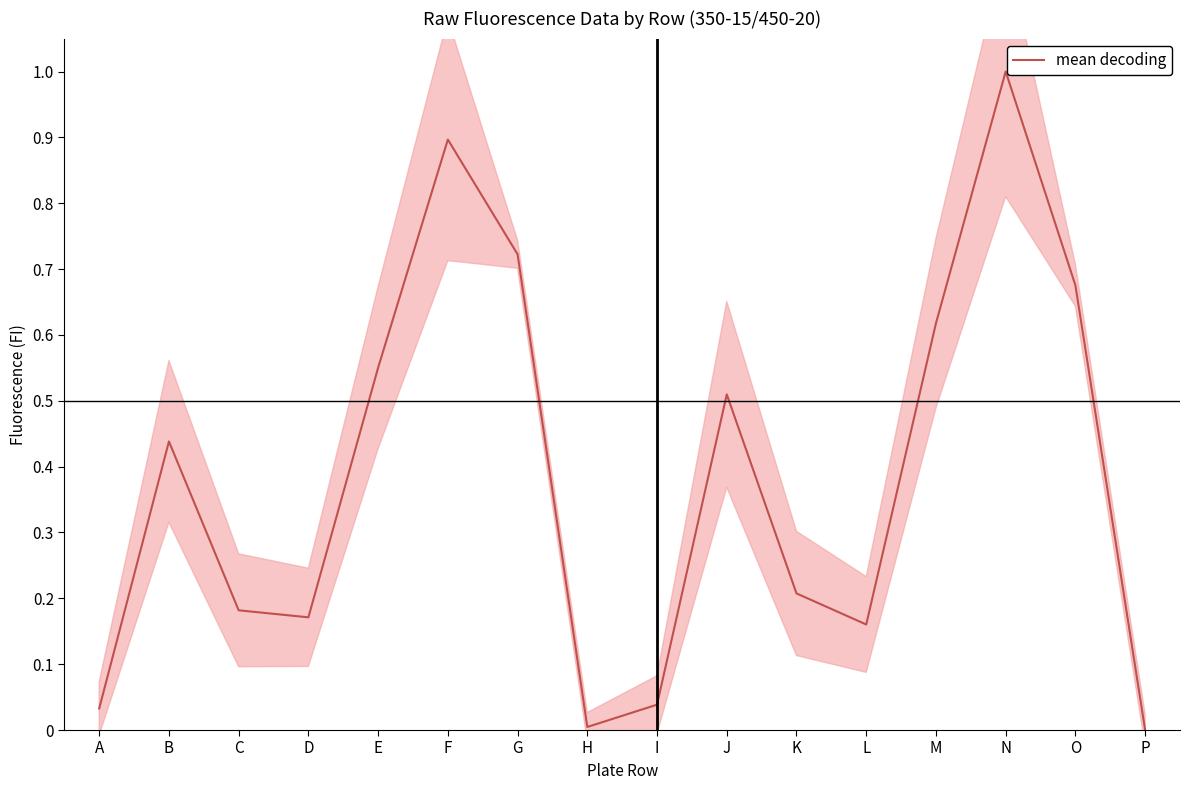

Reading left to right, list all the values displayed in this chart.

A=0.0	B=0.4	C=0.2	D=0.2	E=0.6	F=0.9	G=0.7	H=0.0	I=0.0	J=0.5	K=0.2	L=0.2	M=0.6	N=1.0	O=0.7	P=0.0